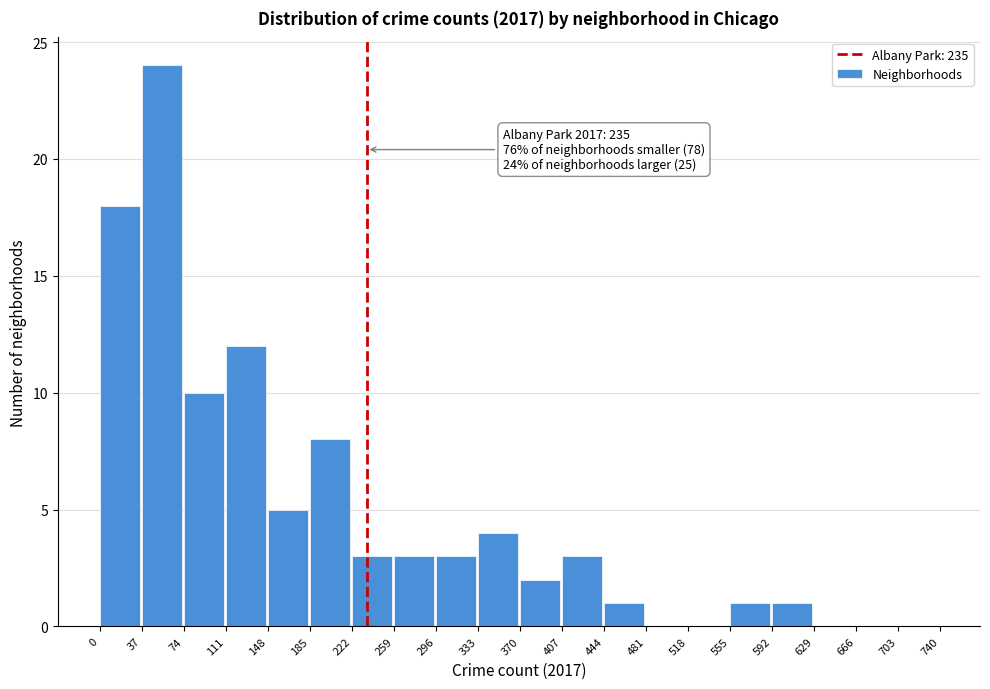

Which range on the x-axis has the tallest bar?

37 to 74